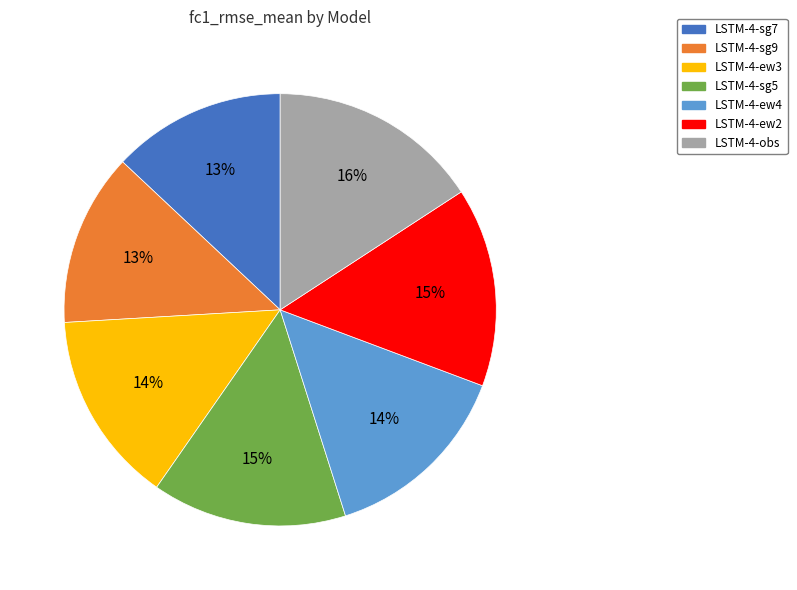

Does LSTM-4-obs account for over 50% of the chart?

No